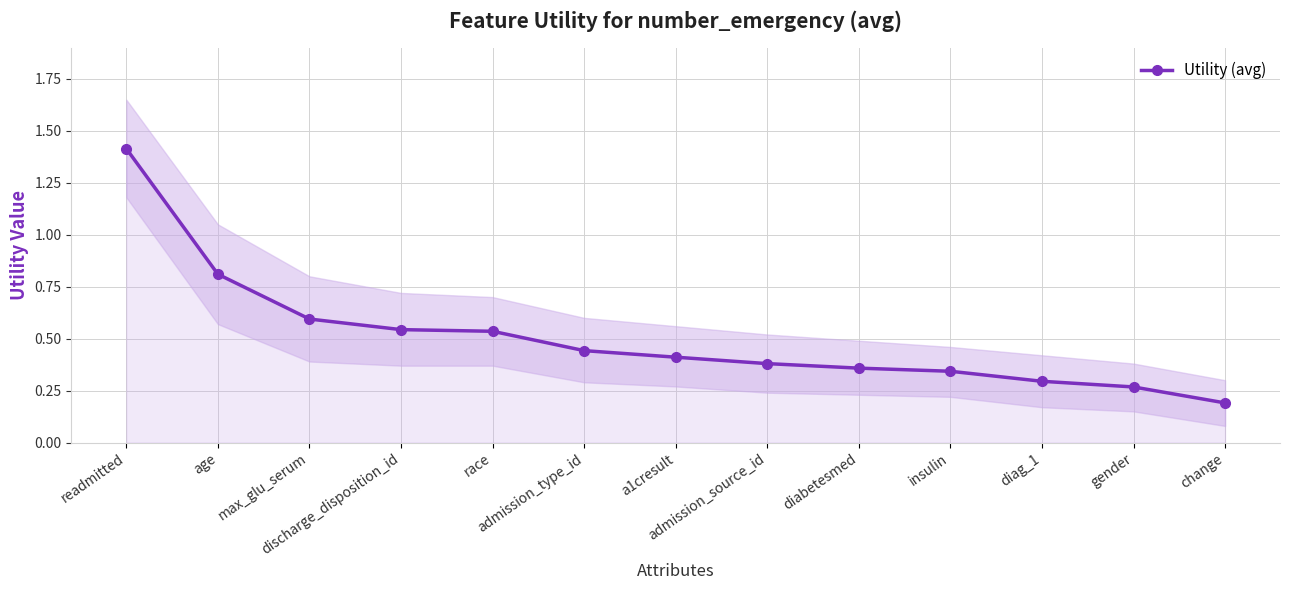

Reading left to right, extract all data points from this chart.

readmitted=1.4	age=0.8	max_glu_serum=0.6	discharge_disposition_id=0.5	race=0.5	admission_type_id=0.4	a1cresult=0.4	admission_source_id=0.4	diabetesmed=0.4	insulin=0.3	diag_1=0.3	gender=0.3	change=0.2